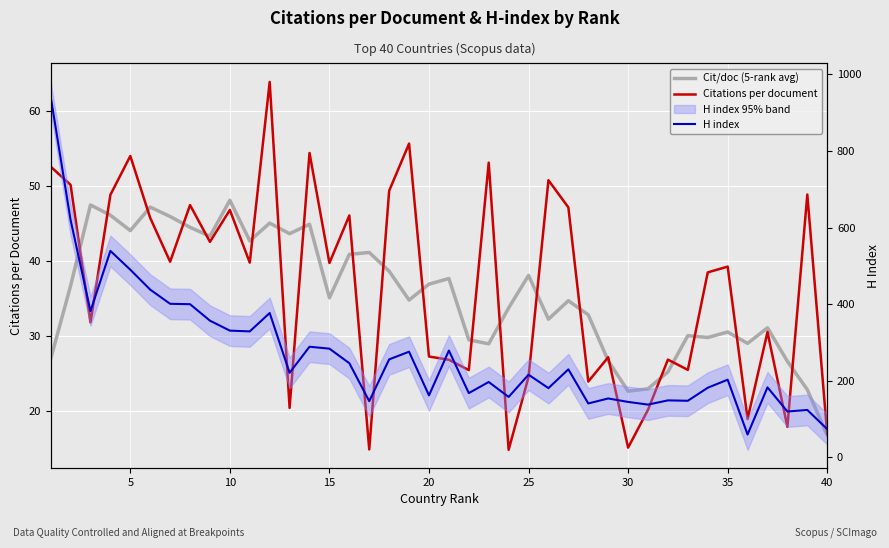

In H index, how many points are higher than both neighbors (excluding endpoints)?

13